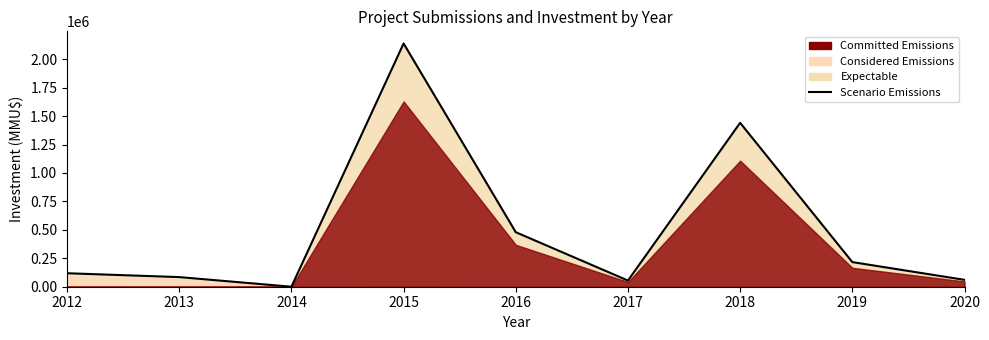

Which label corresponds to the largest value in the chart?

2015